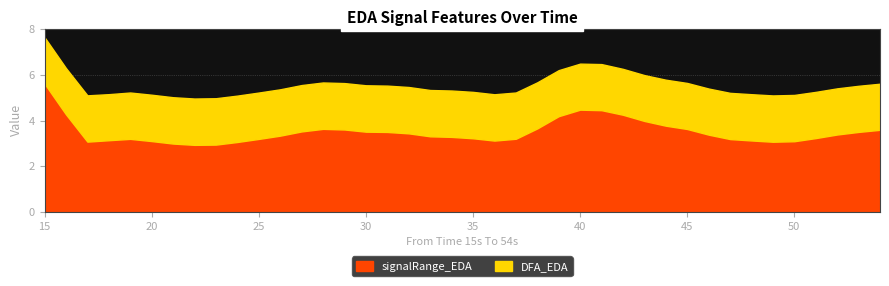

True or false: signalRange_EDA has more than 2 interior local peaks.

True